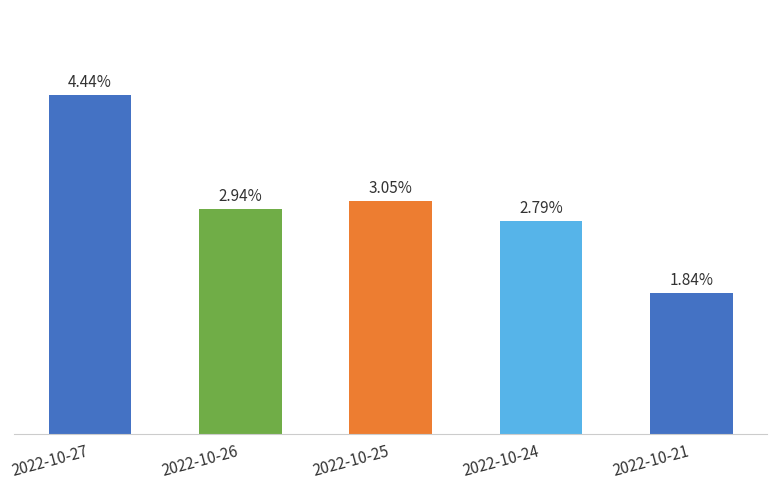

Which has a higher value, 2022-10-24 or 2022-10-25?

2022-10-25